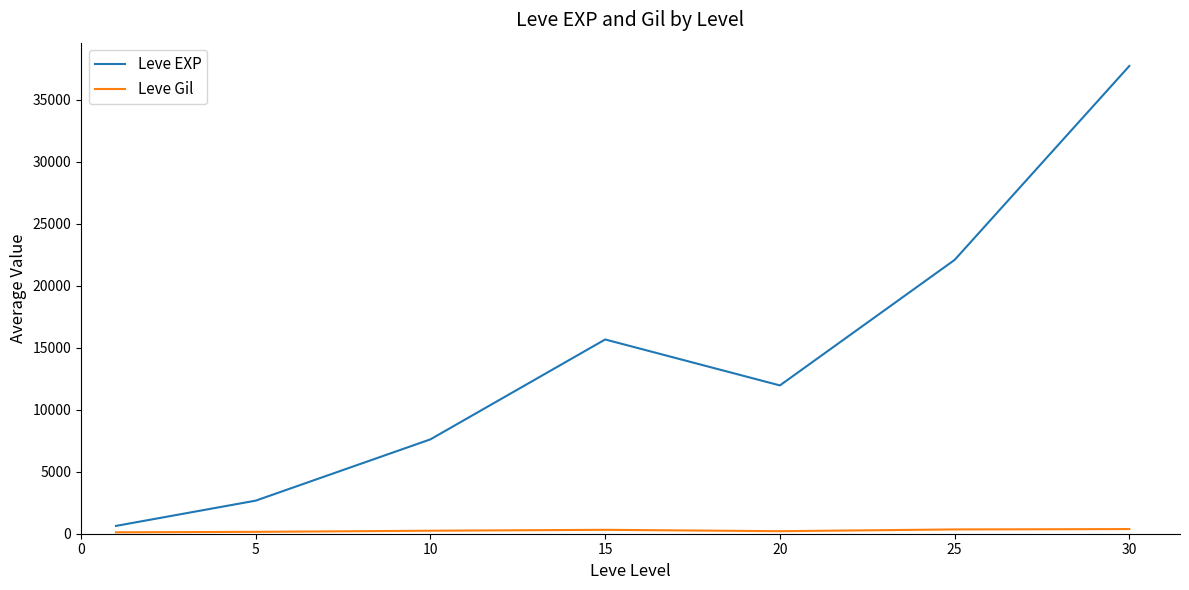

What is the difference between the maximum and minimum values in the Leve EXP series?

37085